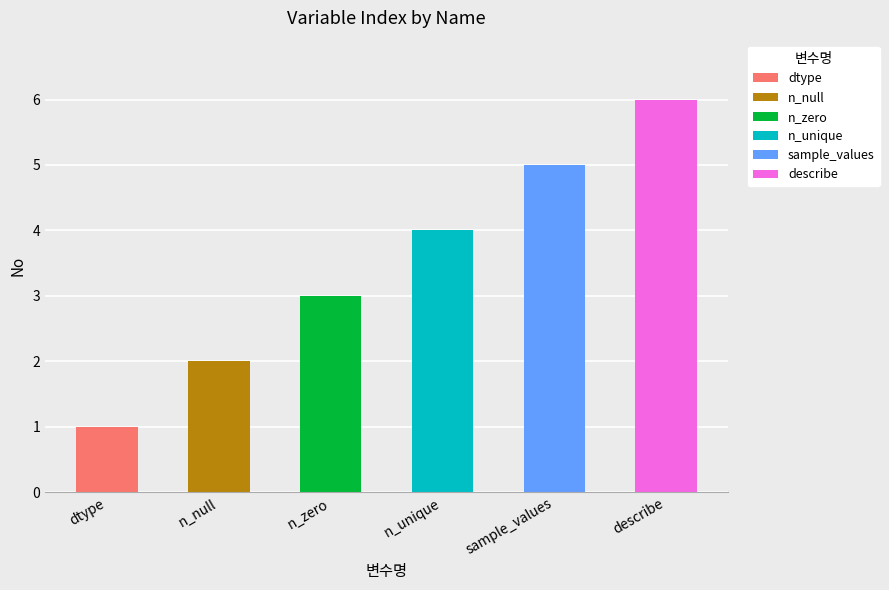

List the labels in order of value, smallest first.

dtype, n_null, n_zero, n_unique, sample_values, describe